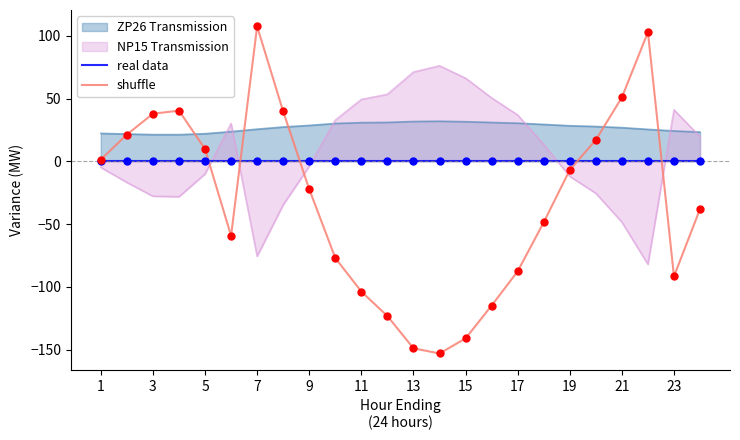

Which series has the widest spread of Y values?

shuffle